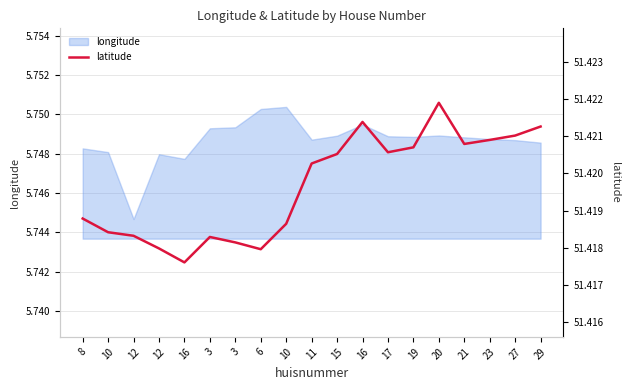

Which label corresponds to the smallest value in the chart?

16